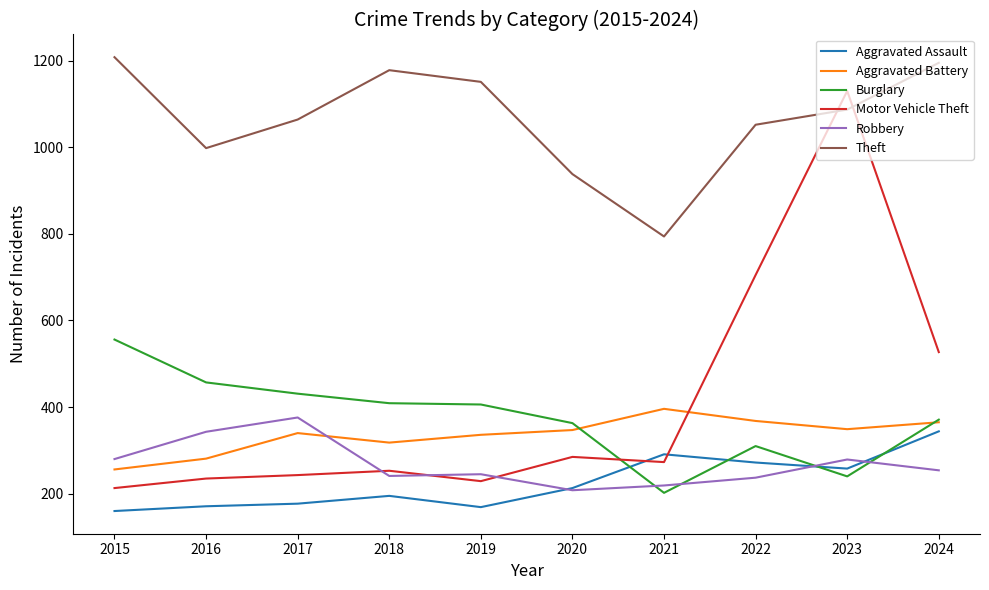

At 2021, list the series in order from smallest to largest.

Burglary, Robbery, Motor Vehicle Theft, Aggravated Assault, Aggravated Battery, Theft